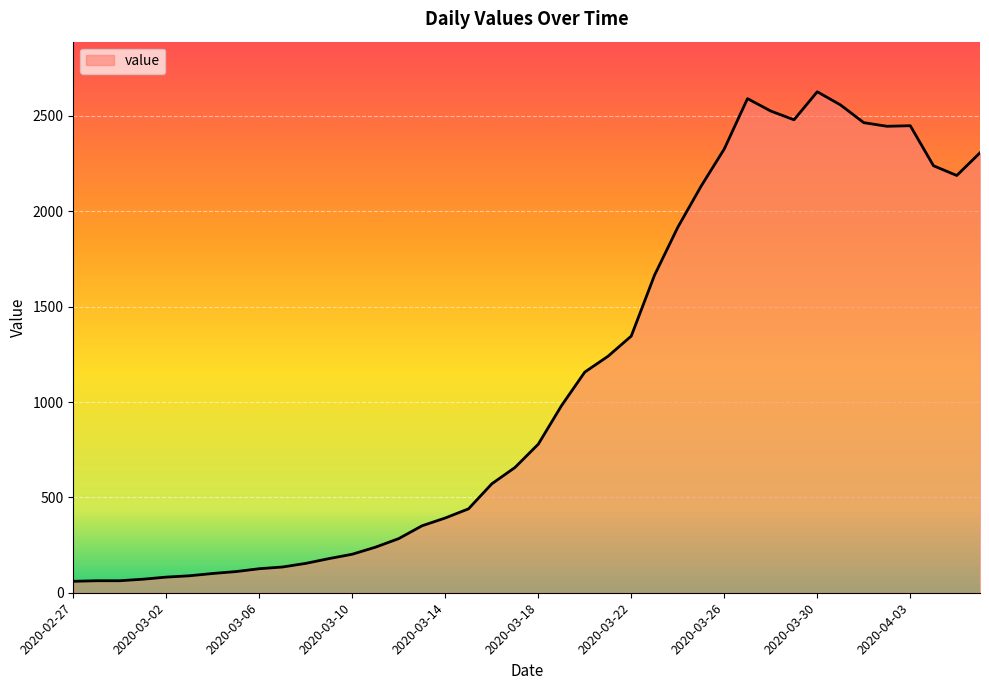

What is the greatest value displayed?

2627